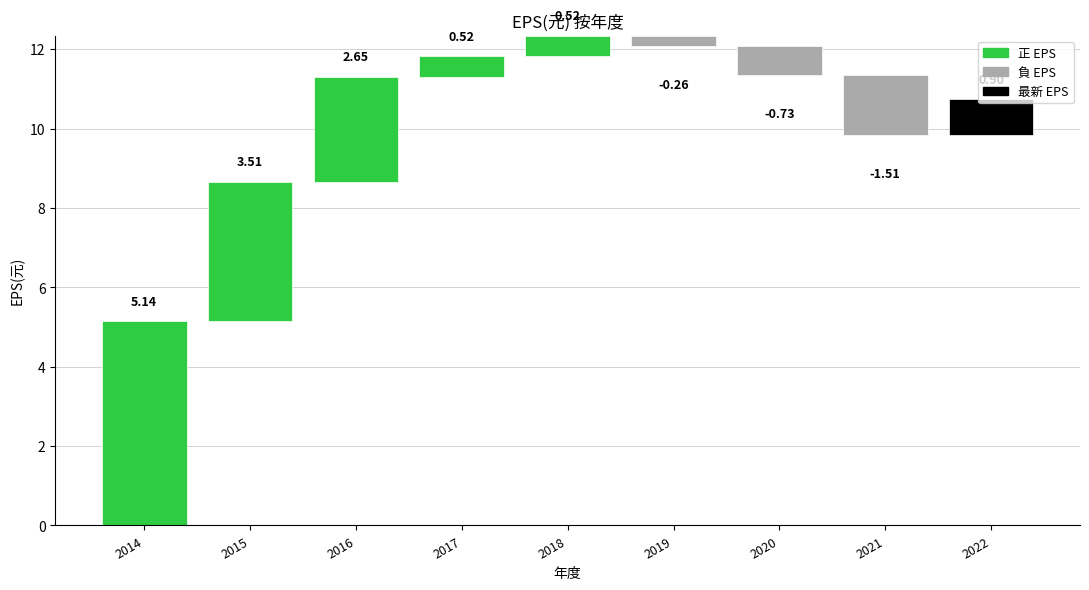

Reading left to right, extract all data points from this chart.

2014=5.1	2015=3.5	2016=2.6	2017=0.5	2018=0.5	2019=-0.3	2020=-0.7	2021=-1.5	2022=0.9